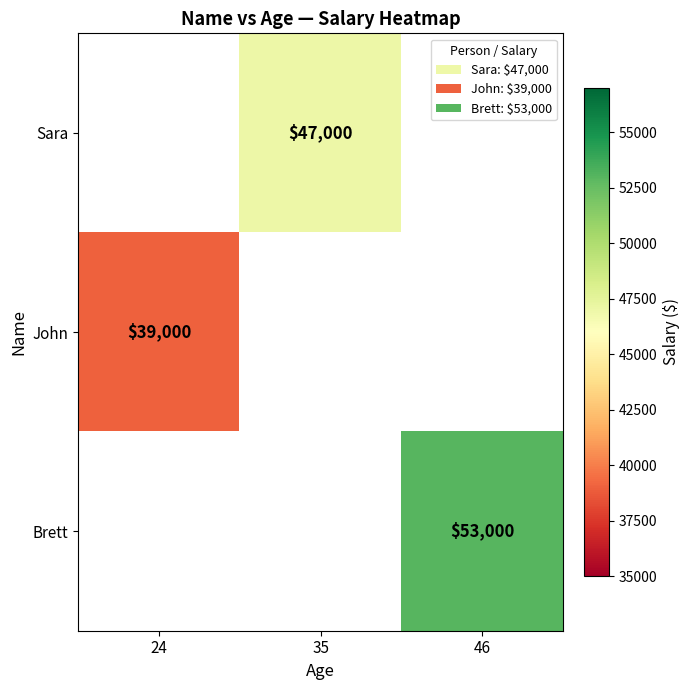

How many data points does each series have?

3